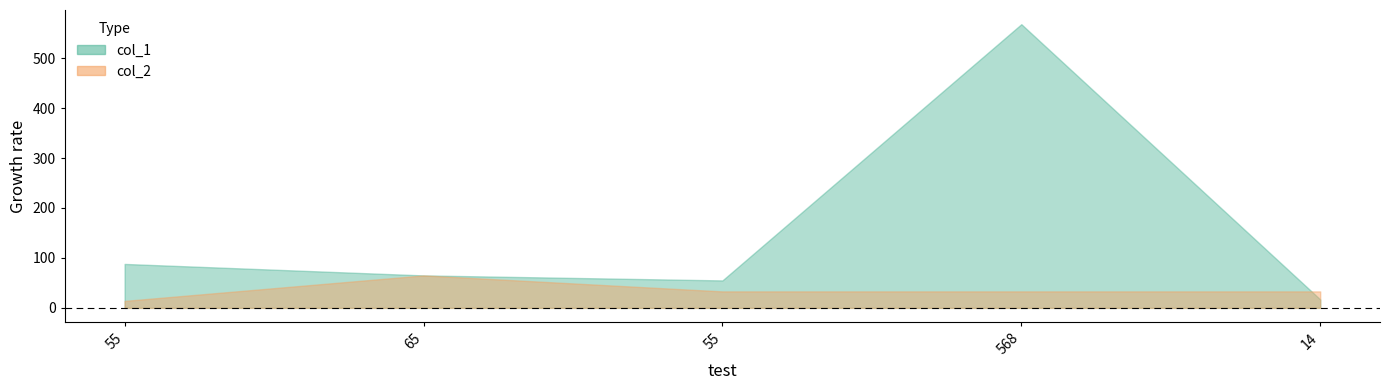

What is the sum of all col_2 values?

178